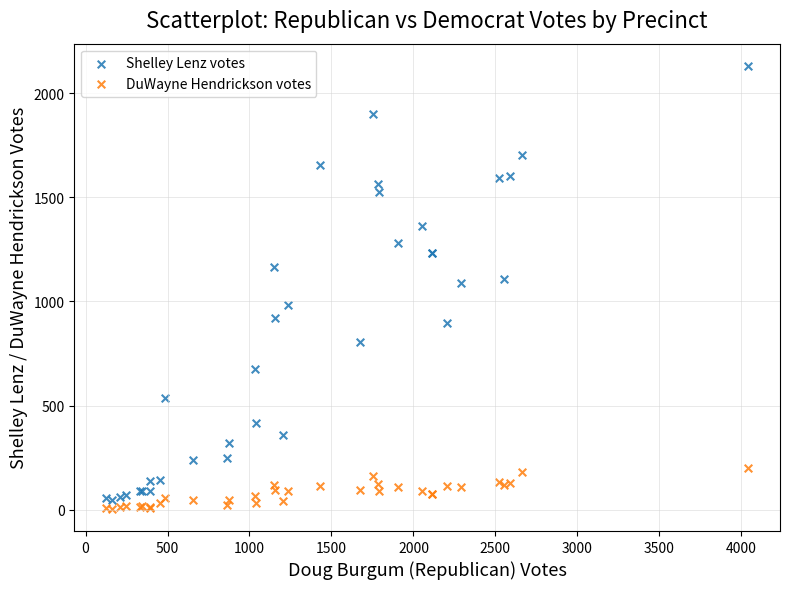

Which series has the largest Y range (max minus min)?

Shelley Lenz votes